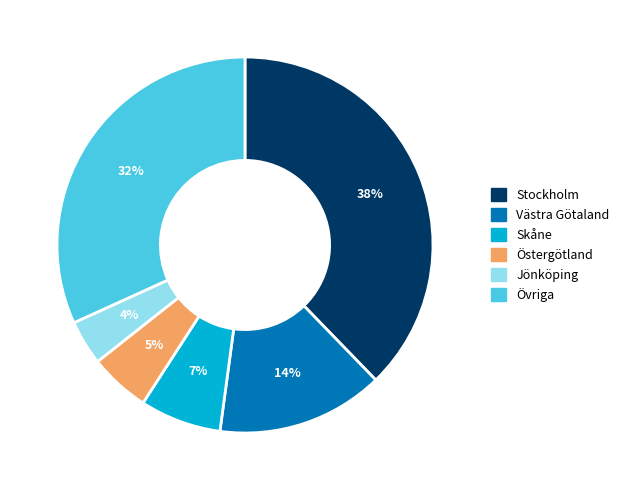

Rank the categories by value from highest to lowest.

Stockholm, Övriga, Västra Götaland, Skåne, Östergötland, Jönköping